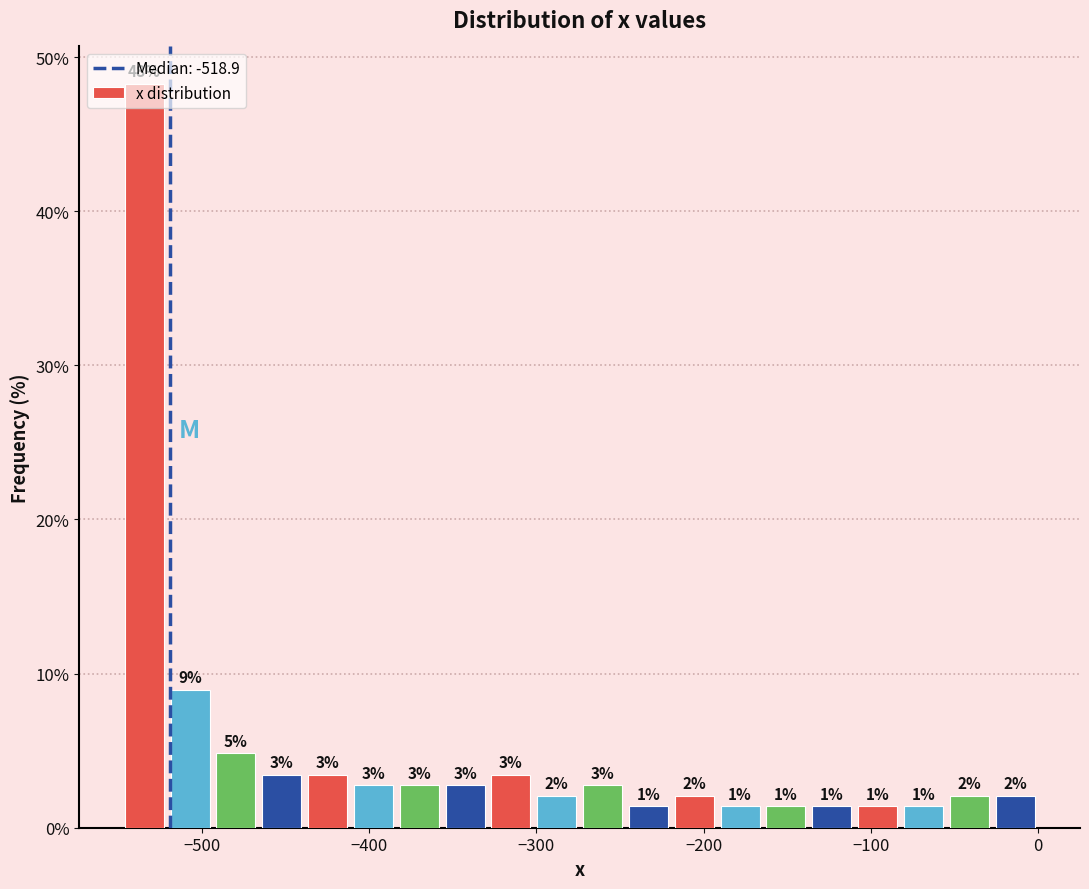

Read against the x-axis, roughly where is the centre of the tallest bar?

-530